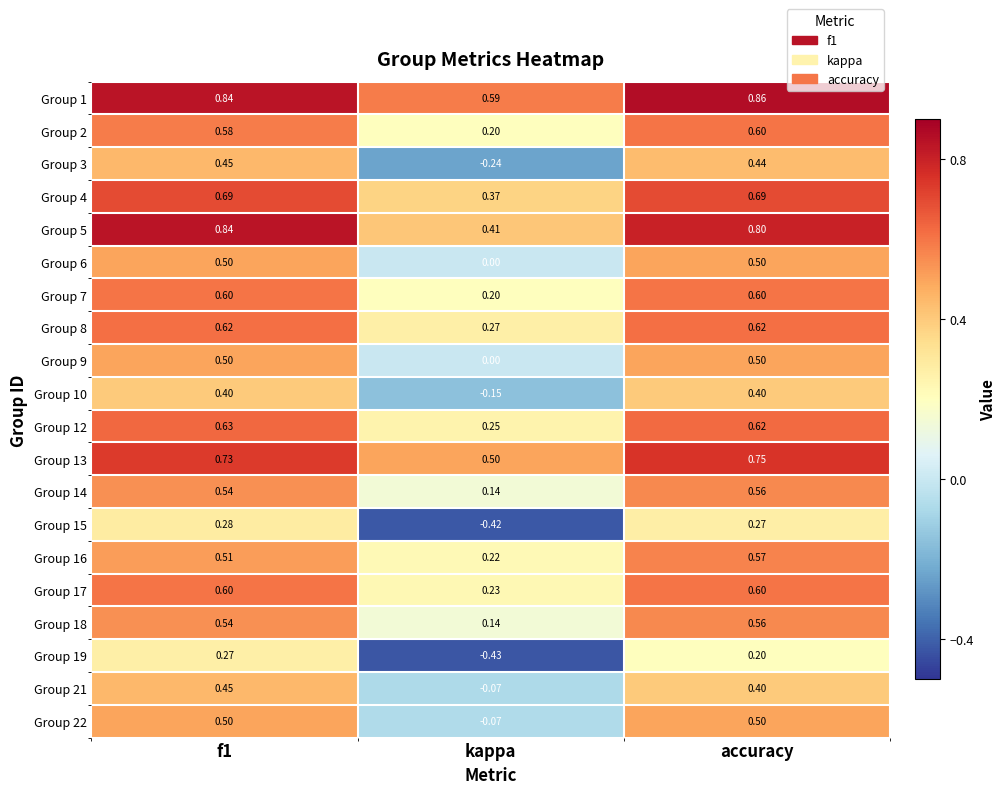

How many distinct data groups are displayed?

20